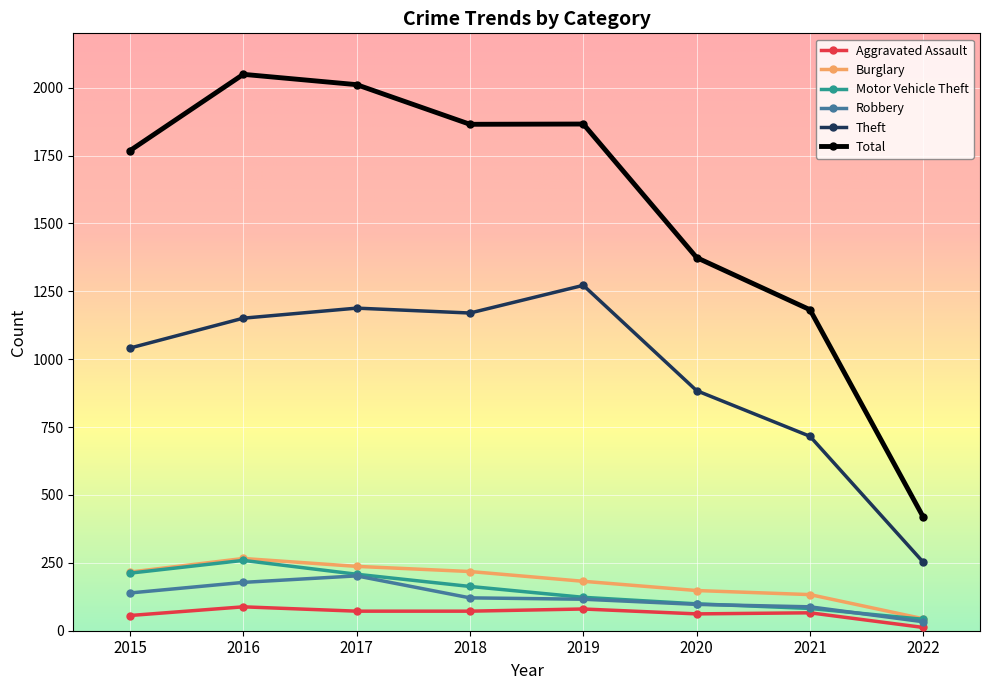

Where does the Aggravated Assault series first go above 72?

2016